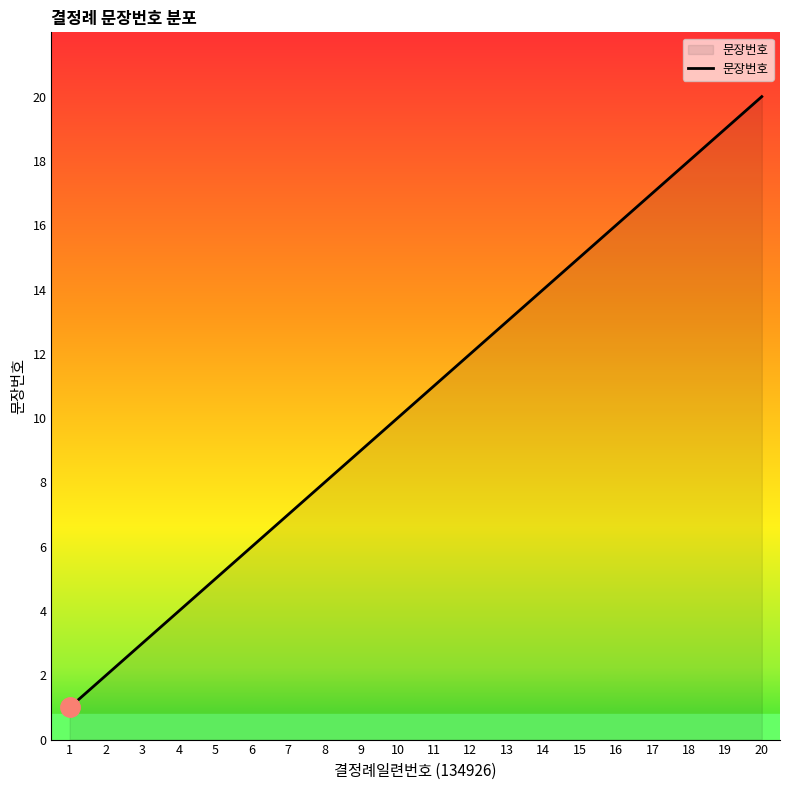

Approximately how many times larger is the value at 14 compared to 13?

1.1